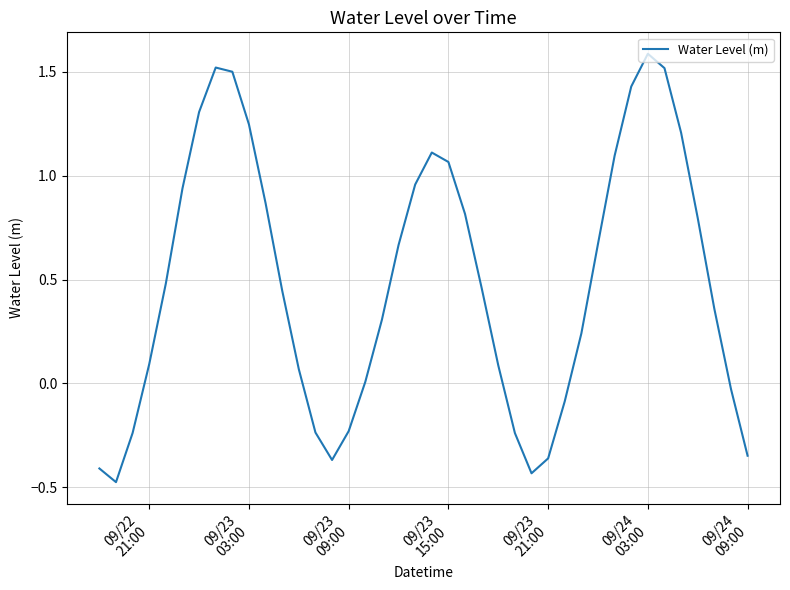

What is the greatest value displayed?

1.6